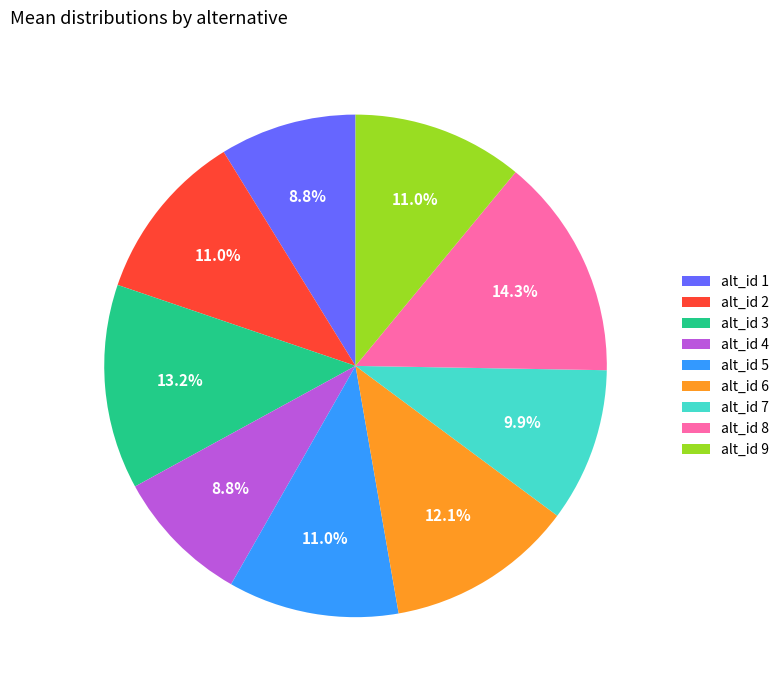

Between alt_id 6 and alt_id 3, which is larger?

alt_id 3